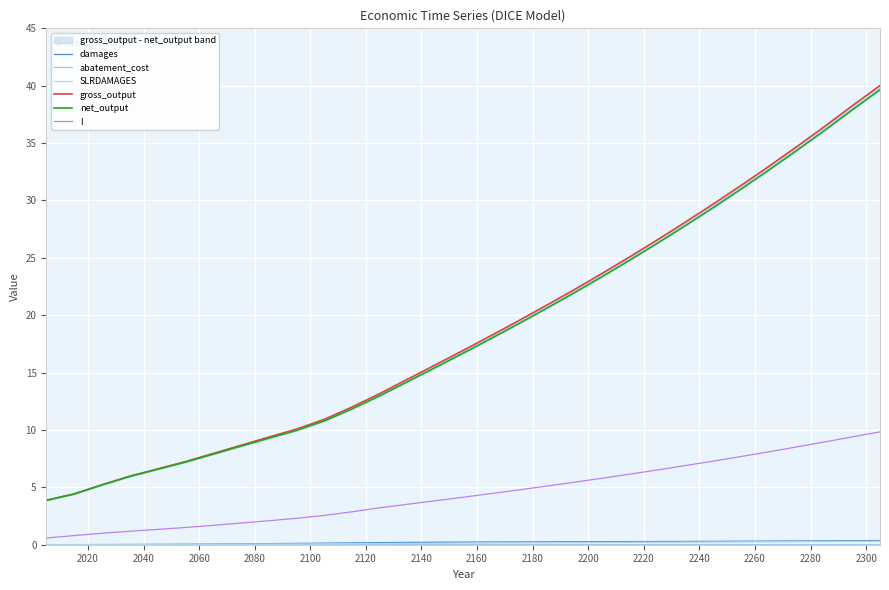

How many positive values does the SLRDAMAGES series have?

30